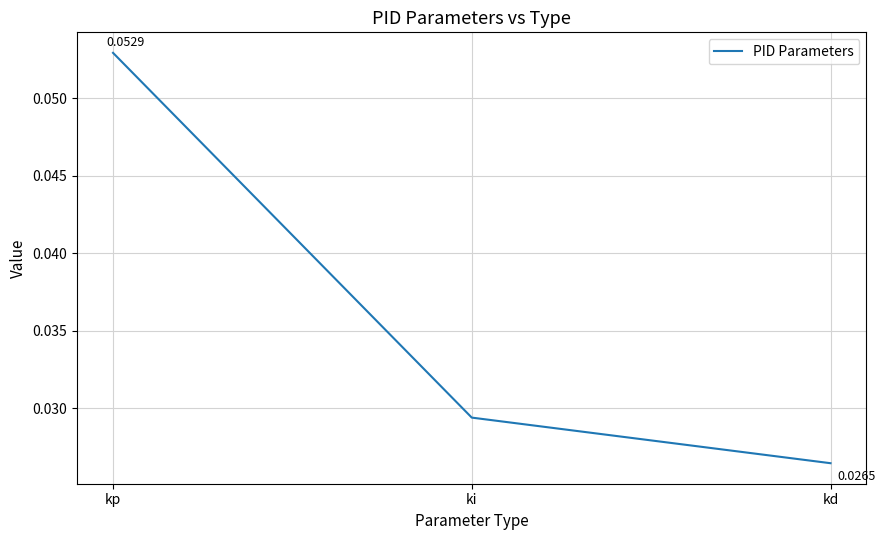

Which has a higher value, kp or kd?

kp